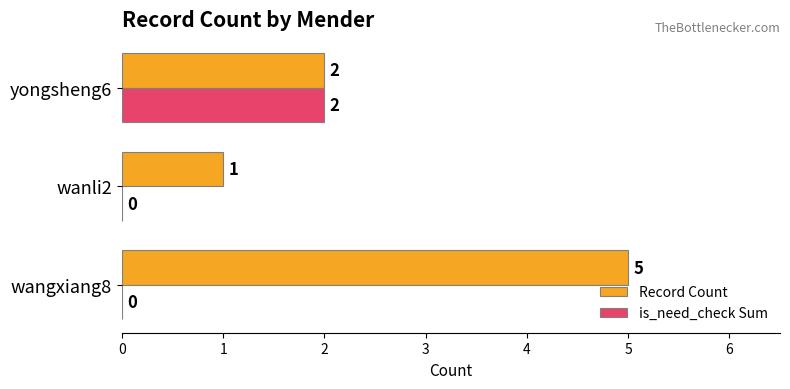

What is the sum of the Record Count values at yongsheng6 and wanli2?

3